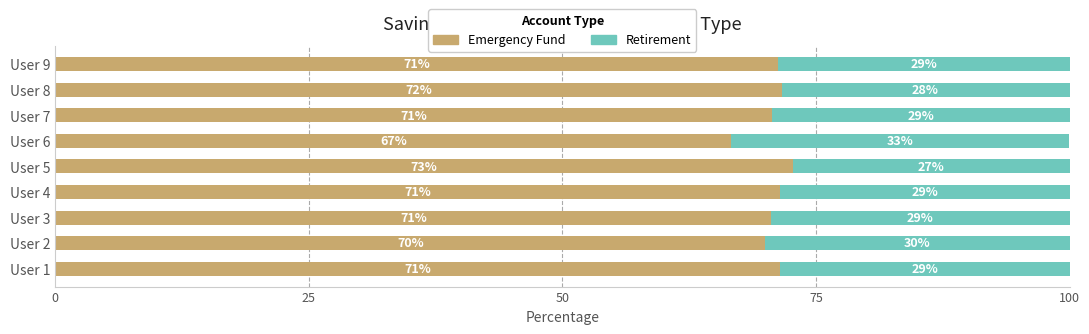

What is the sum of all Emergency Fund values?

636.3